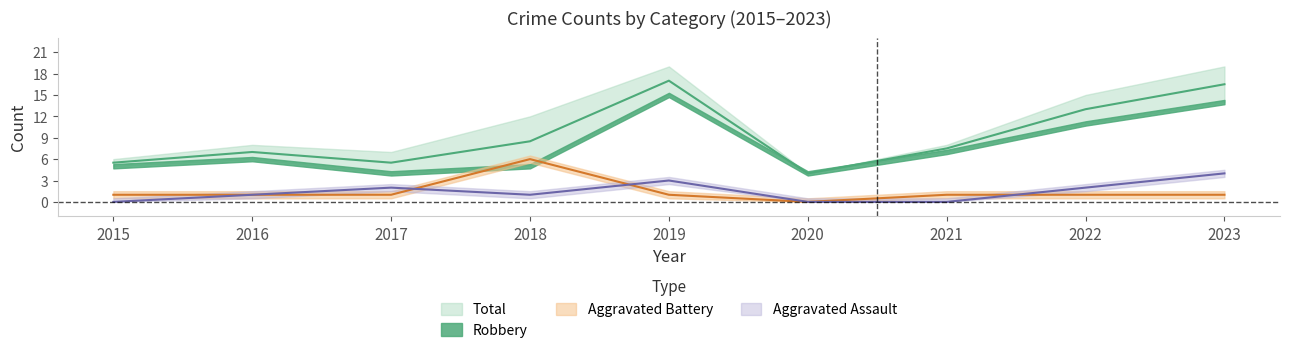

How many data points in Aggravated Battery are above 1?

1